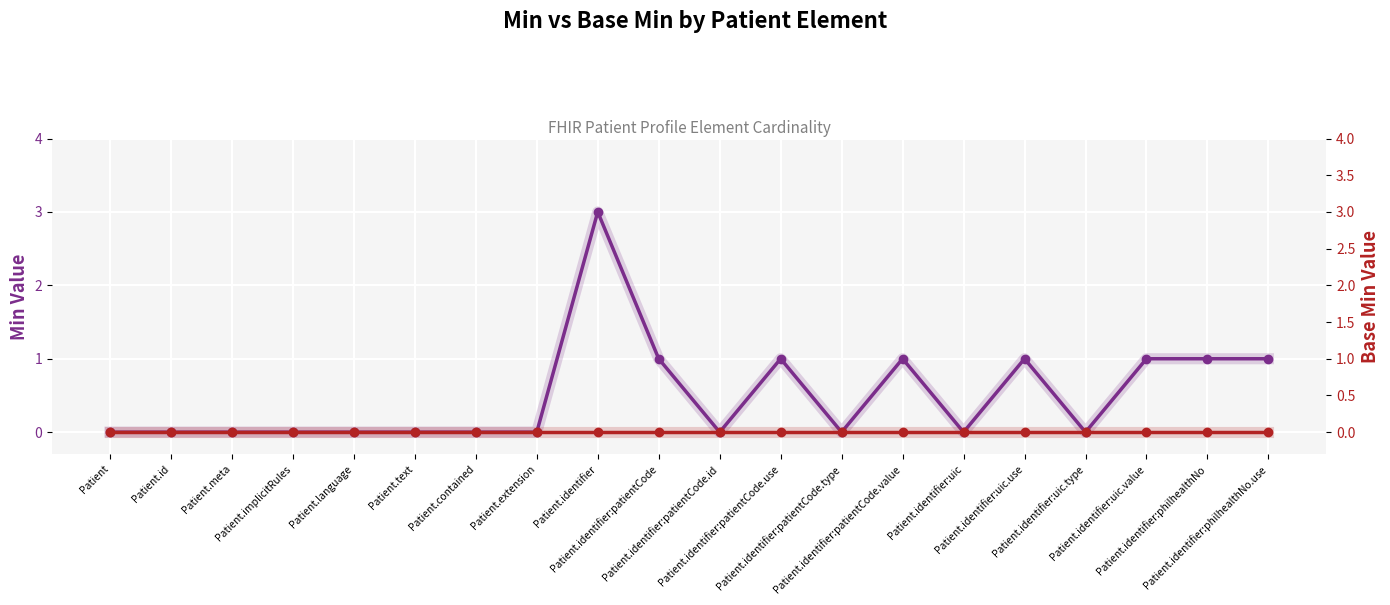

How many lines are shown in the chart?

2